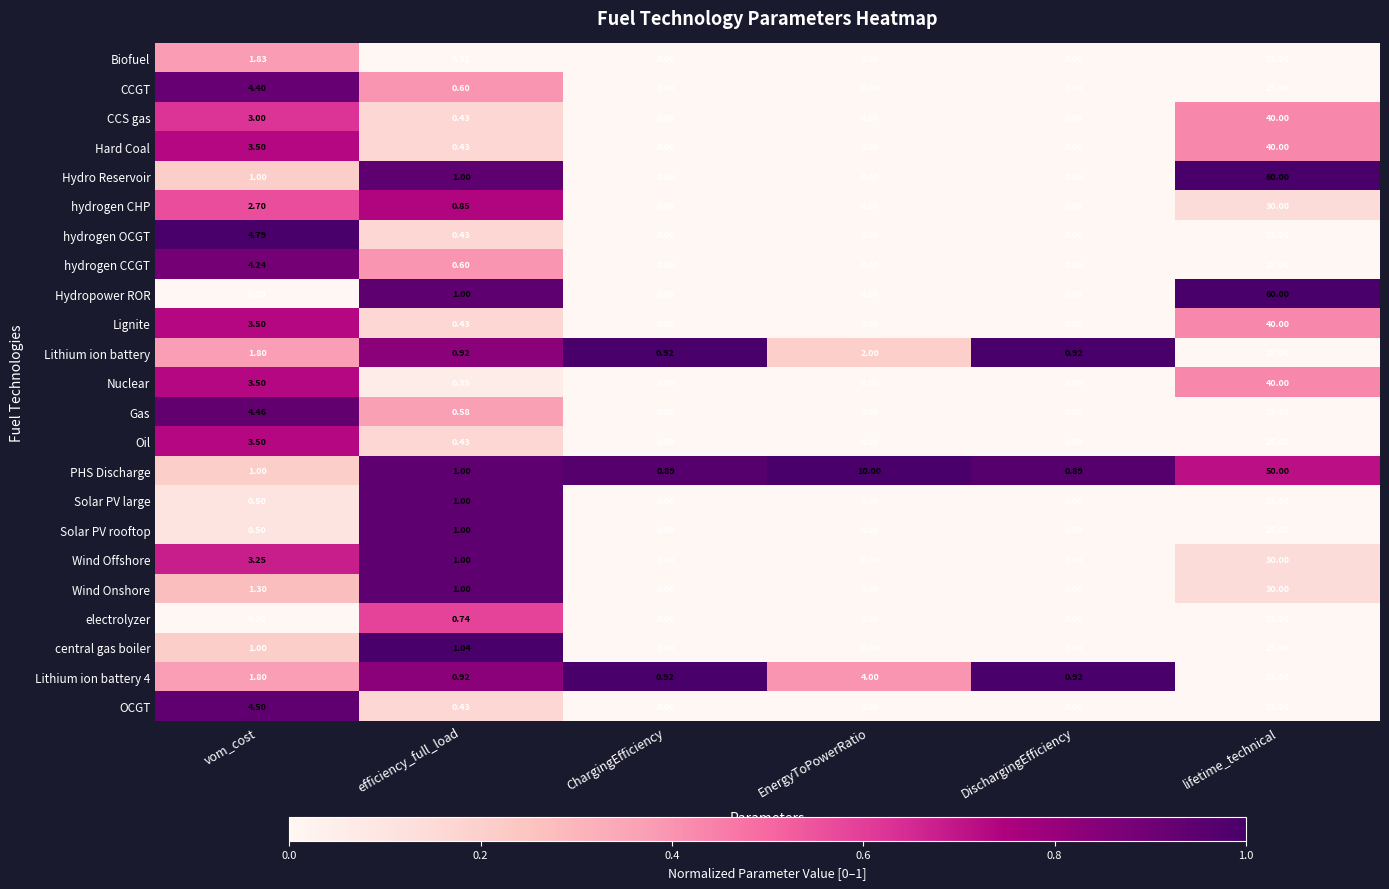

Which series changed the most between efficiency_full_load and ChargingEfficiency?

central gas boiler